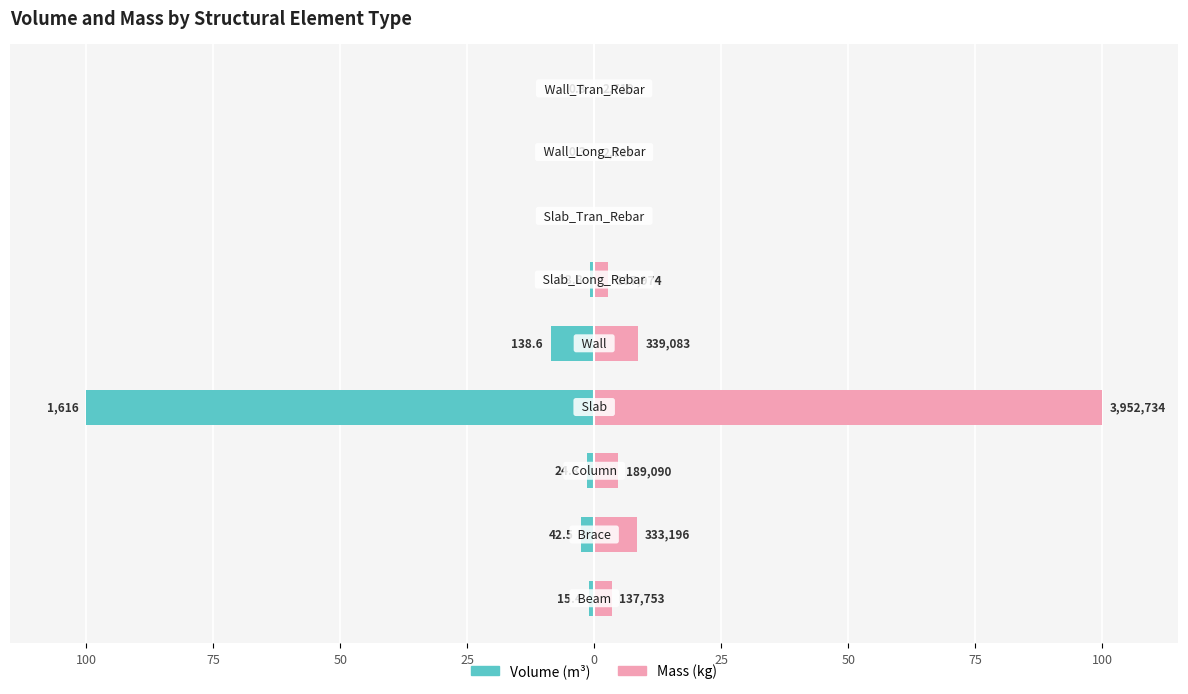

Reading left to right, transcribe all the data shown in this chart.

Volume_(m^3): -1.0	-2.6	-1.5	-100.0	-8.6	-0.9	0.0	-0.0	-0.0
Mass_(kg): 3.5	8.4	4.8	100.0	8.6	2.7	0.0	0.1	0.1